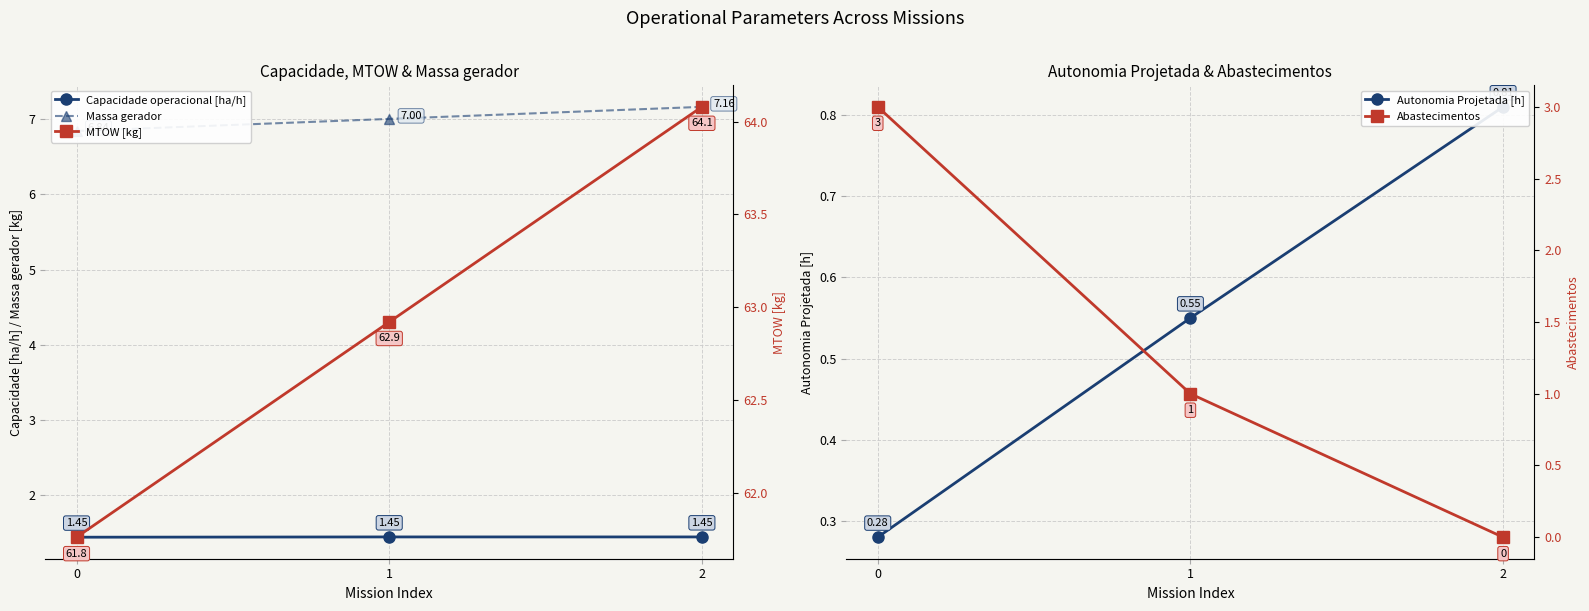

Count the Autonomia Projetada [h] values in the range 0 to 1.

3